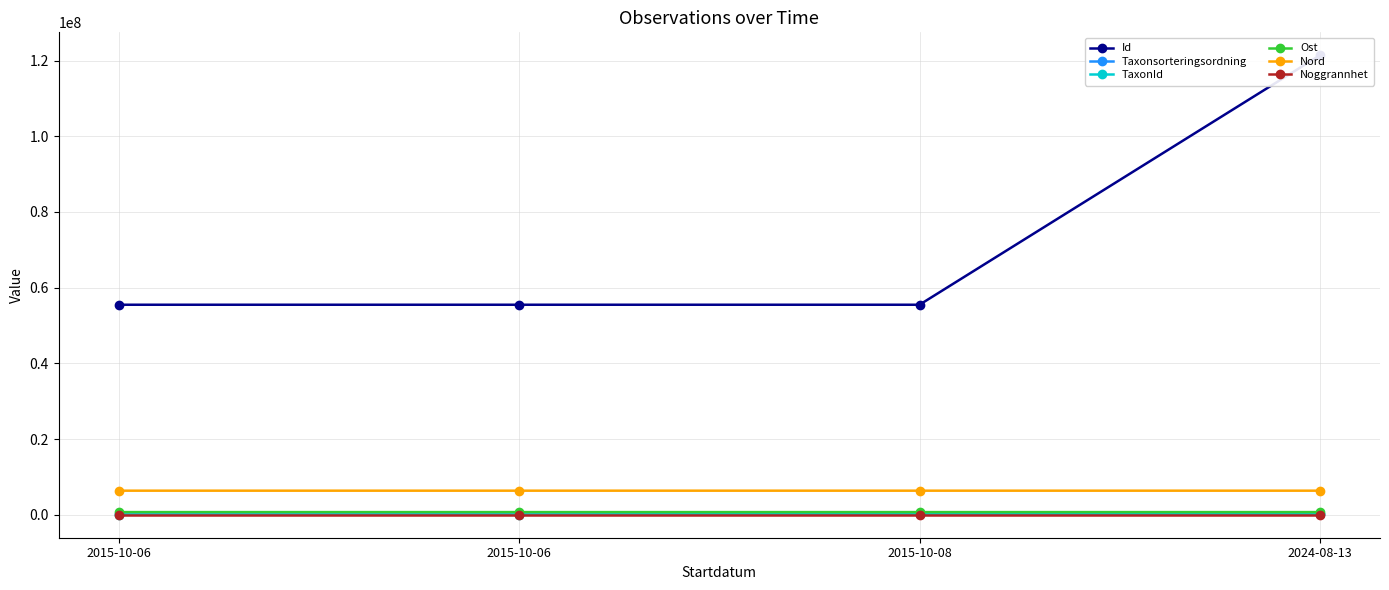

At which label does Ost first exceed 703550?

2015-10-06